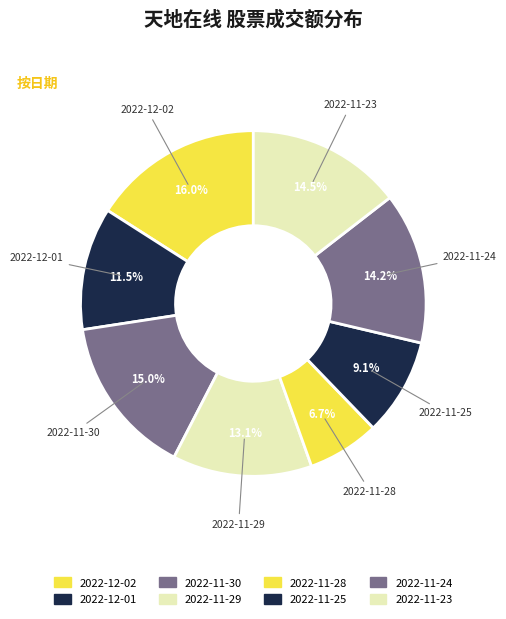

Count the number of slices in the pie.

8